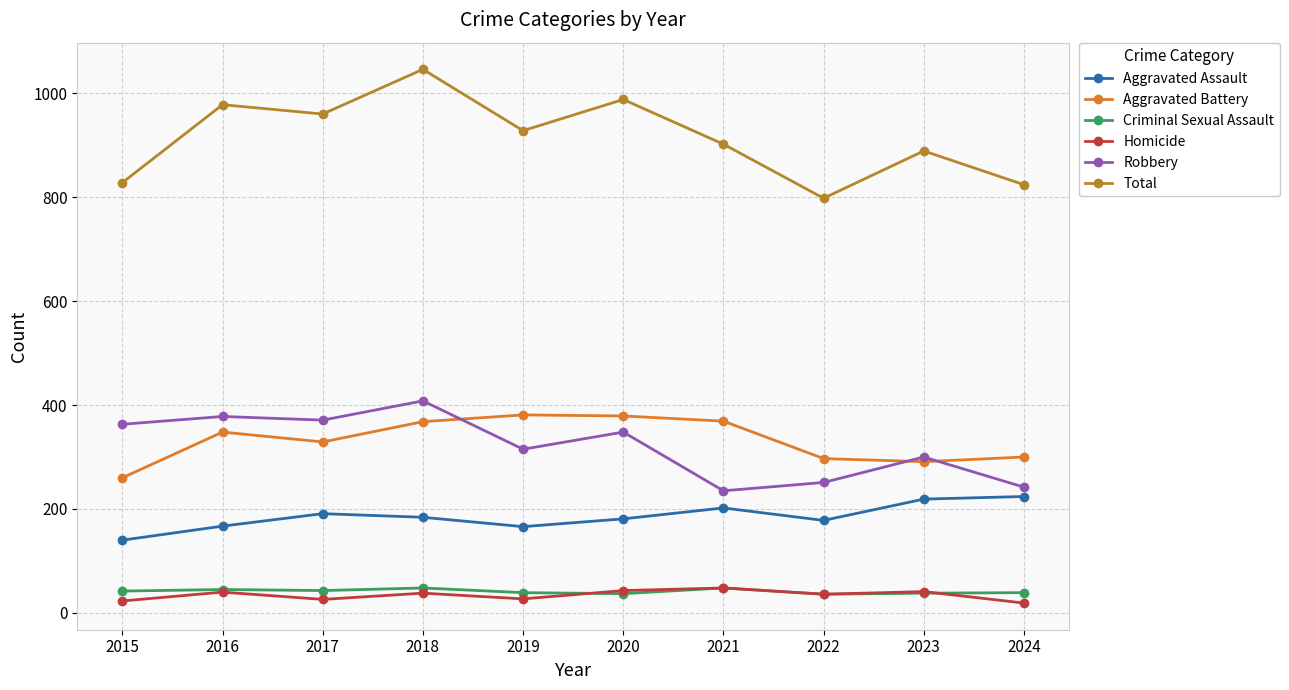

Which series has the largest total across all categories?

Total